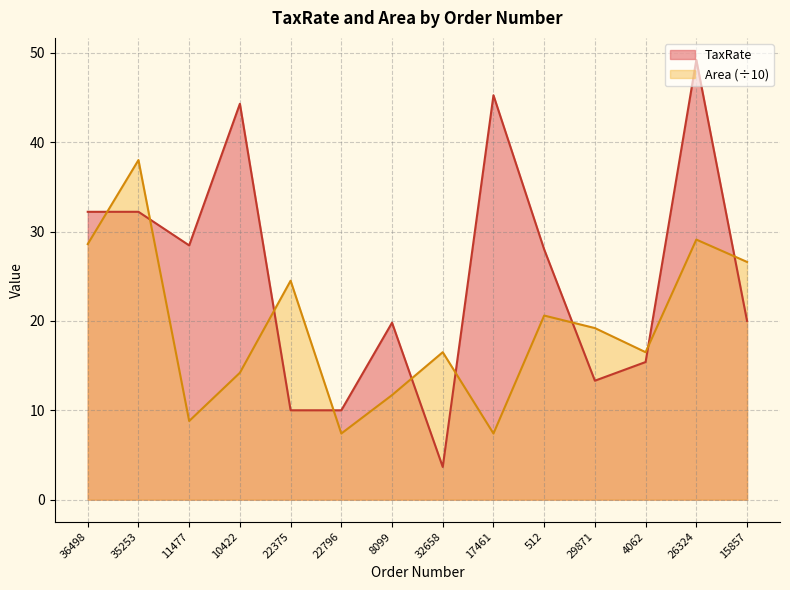

True or false: Area has a value of 16.5 at 32658.

True